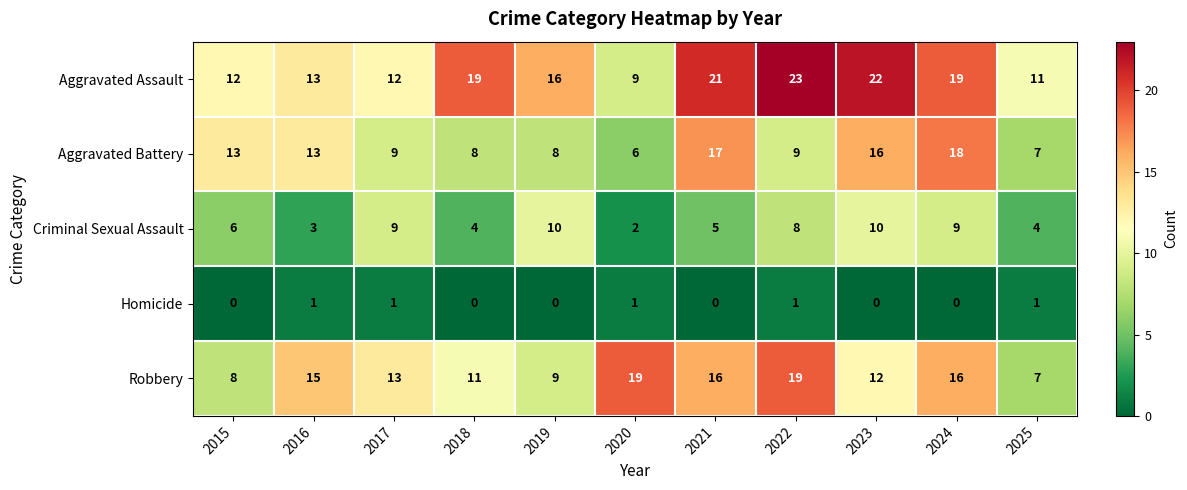

True or false: Criminal Sexual Assault has a value of 9 at 2017.

True